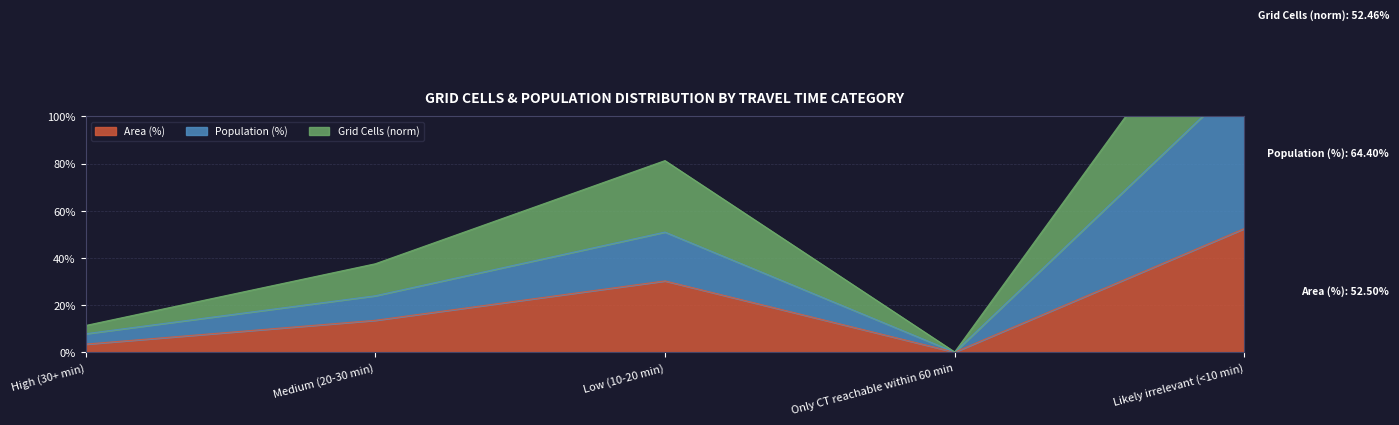

Rank the series at Low (10-20 min) from lowest to highest value.

Area (%), Population (%), Grid Cells (norm)